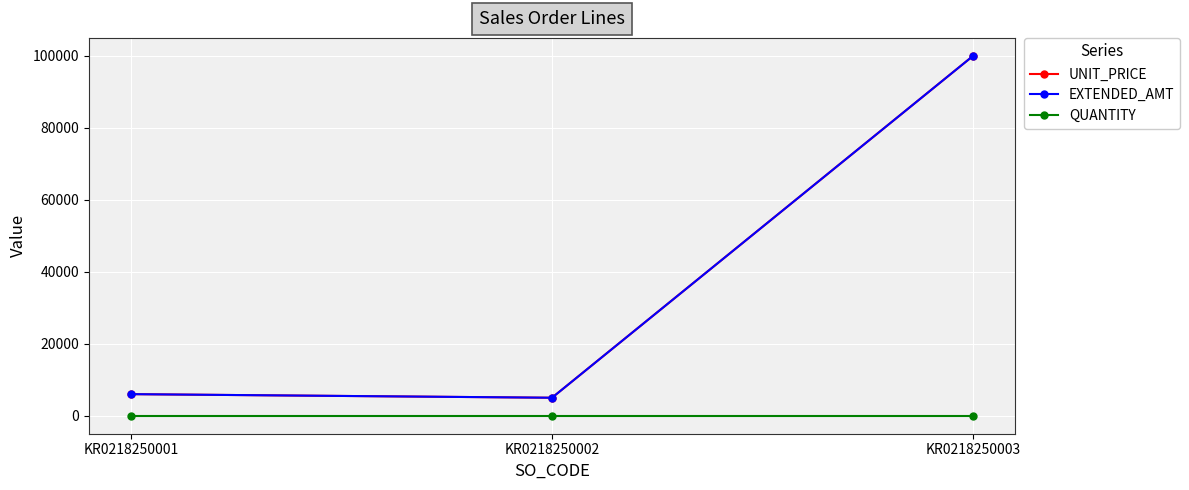

Reading left to right, transcribe all the data shown in this chart.

UNIT_PRICE: KR0218250001=6000.0	KR0218250002=5000.0	KR0218250003=100000.0
EXTENDED_AMT: KR0218250001=6000.0	KR0218250002=5000.0	KR0218250003=100000.0
QUANTITY: KR0218250001=1.0	KR0218250002=1.0	KR0218250003=1.0